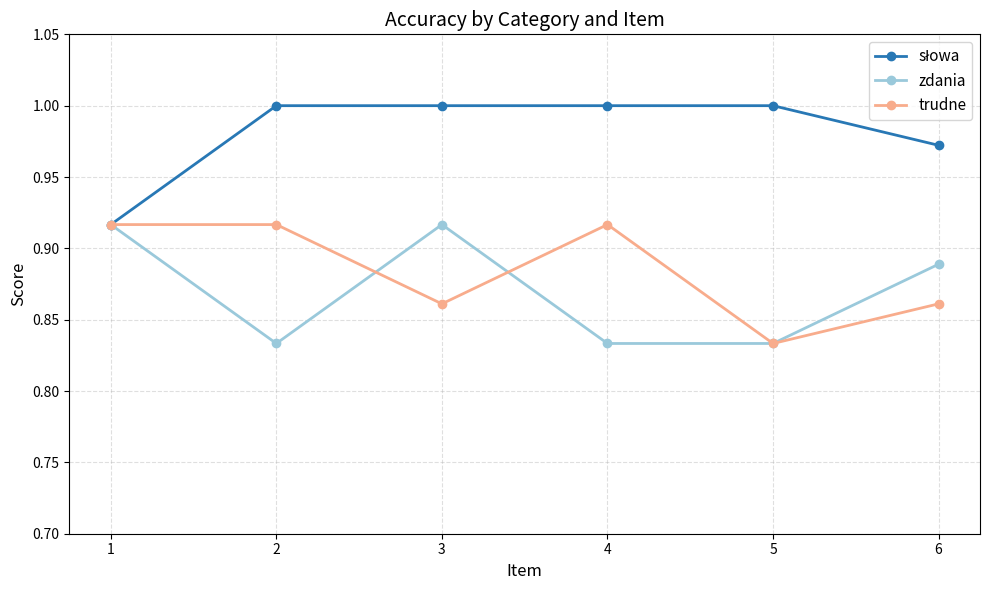

Which series changed the most between 3 and 5?

zdania